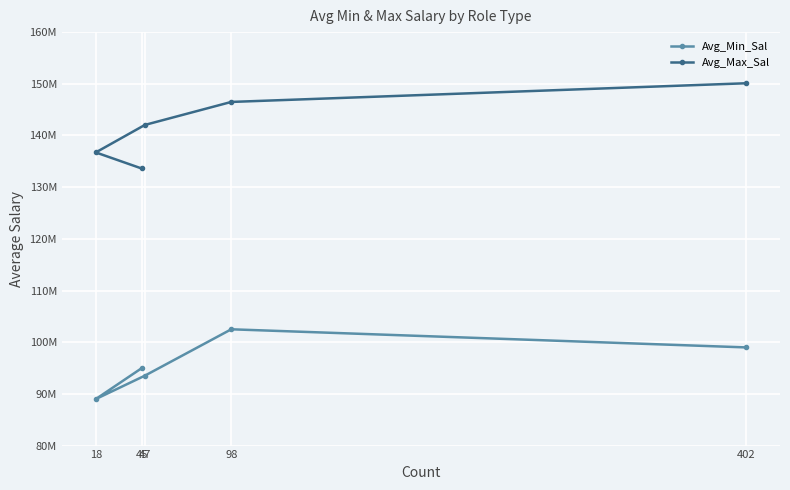

Reading left to right, extract all data points from this chart.

Avg_Min_Sal: 402=98995024.9	98=102500000.0	47=93531914.9	18=89000000.0	45=94955555.6
Avg_Max_Sal: 402=150104477.6	98=146489795.9	47=142042553.2	18=136722222.2	45=133622222.2